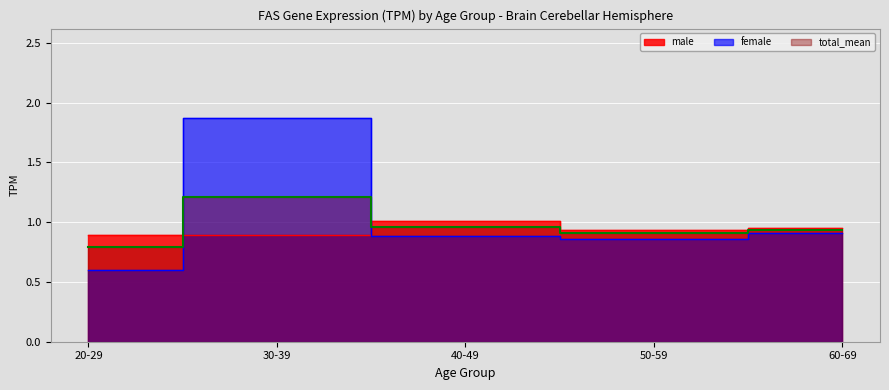

At which category does male reach its first local peak?

40-49